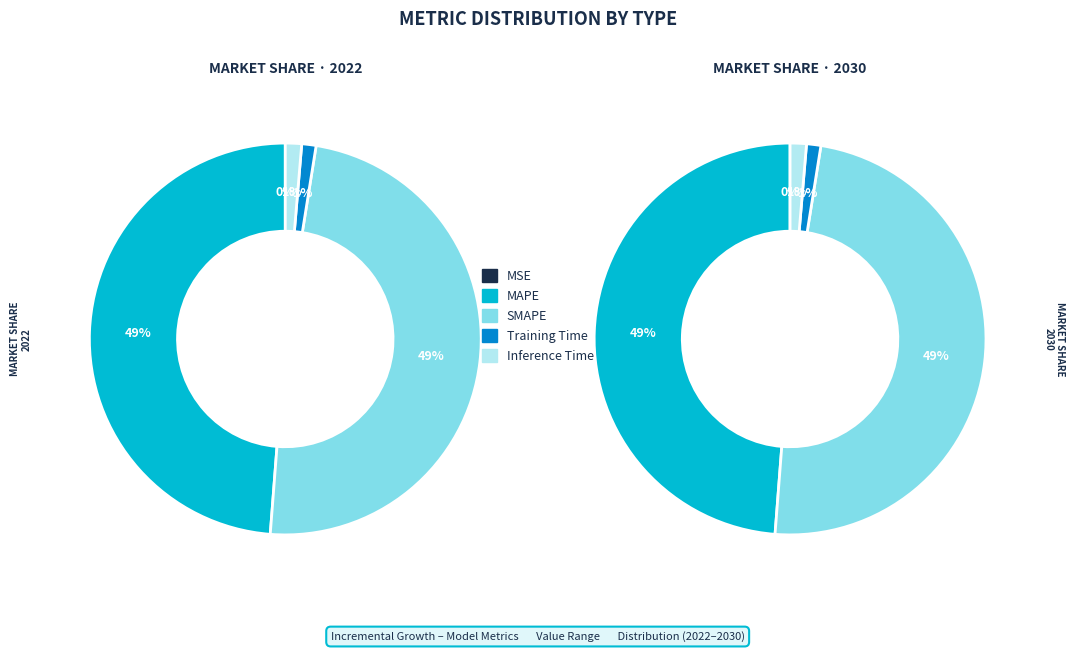

Between Training Time and MAPE, which is larger?

MAPE